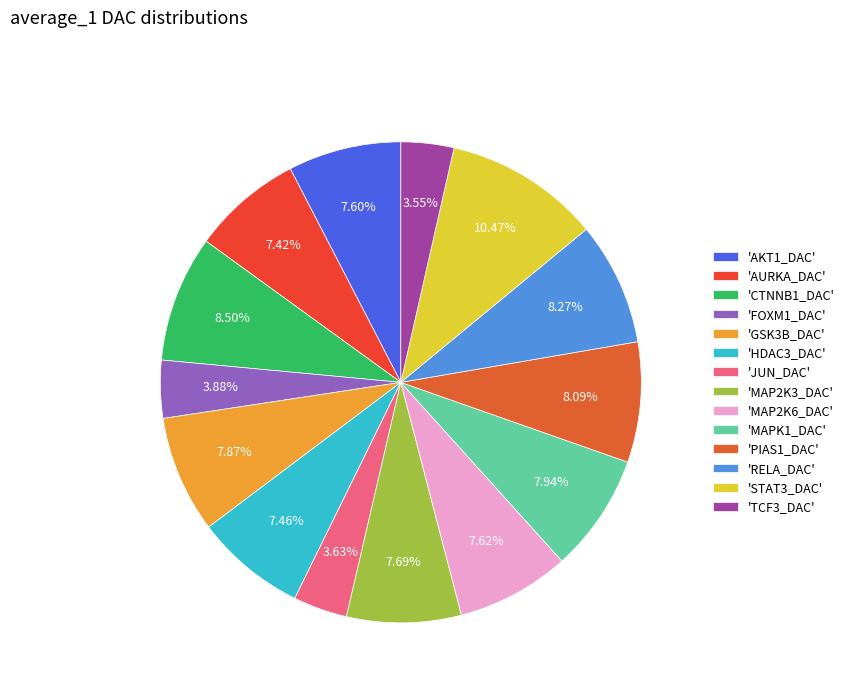

How many slices are in this pie chart?

14